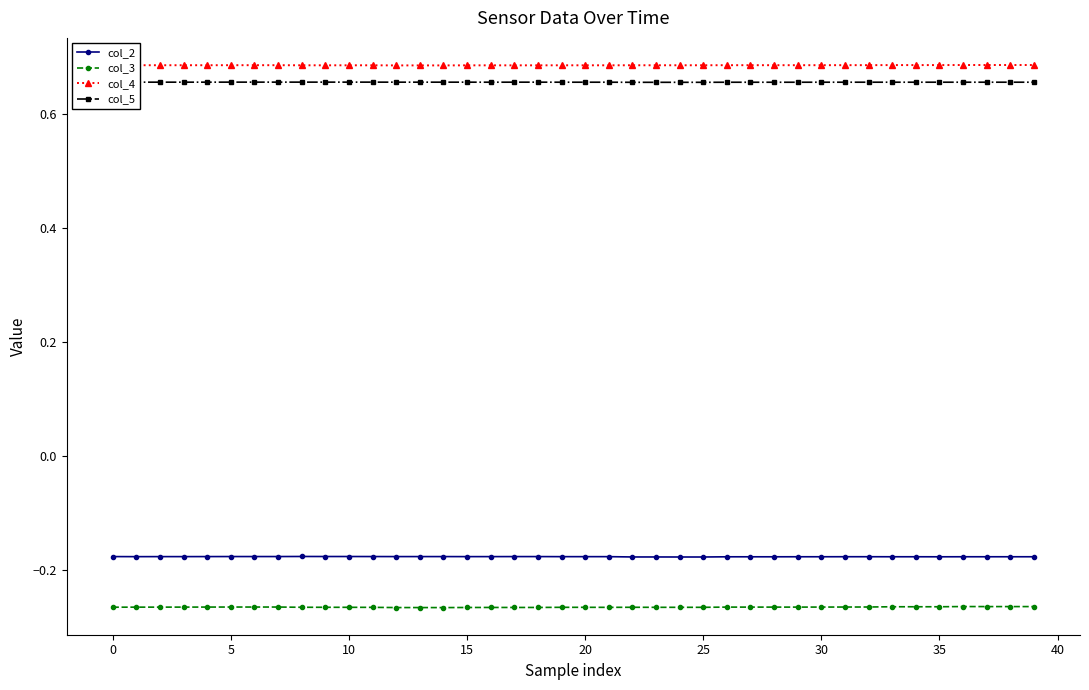

What is the label of the 33rd point from the left?

32